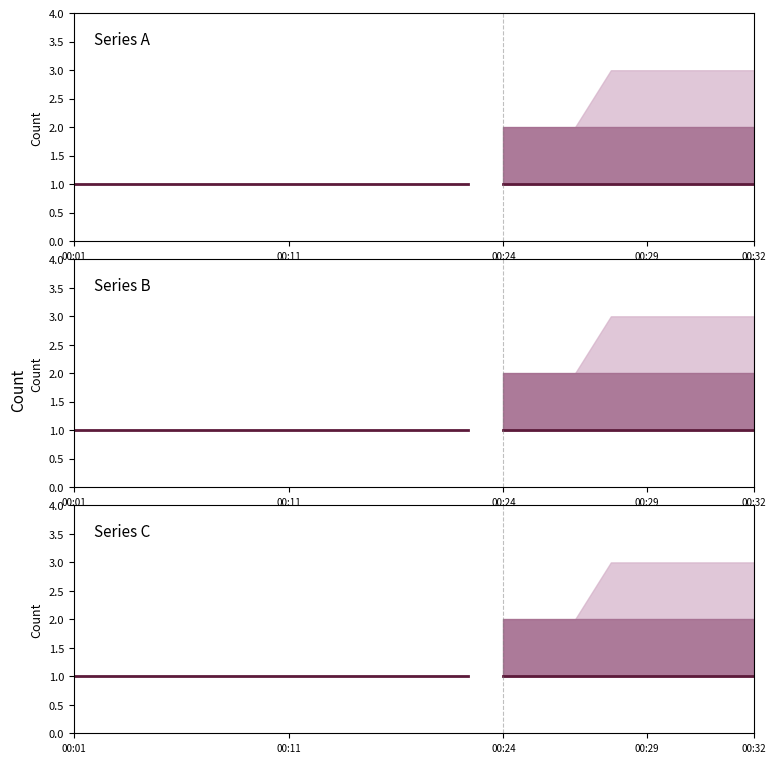

How many lines are shown in the chart?

3